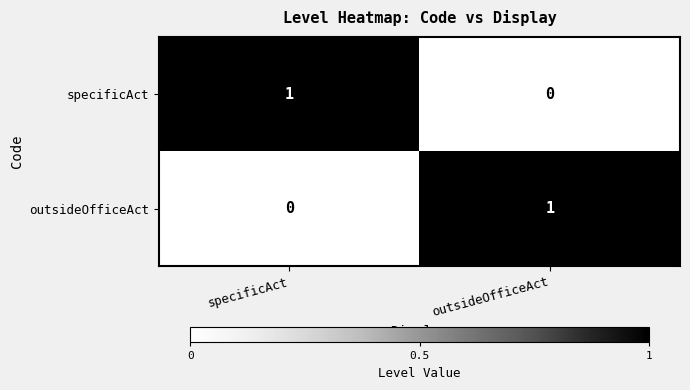

What is the difference between the highest and lowest values at specificAct?

1